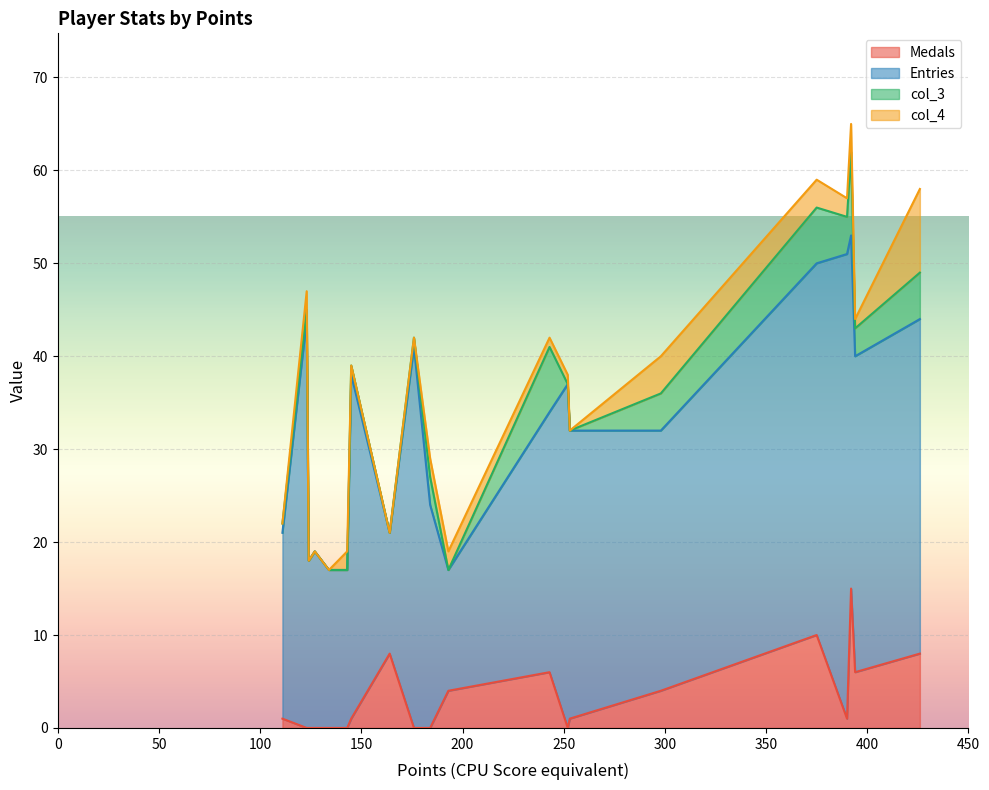

What is the maximum value shown in the chart?

50